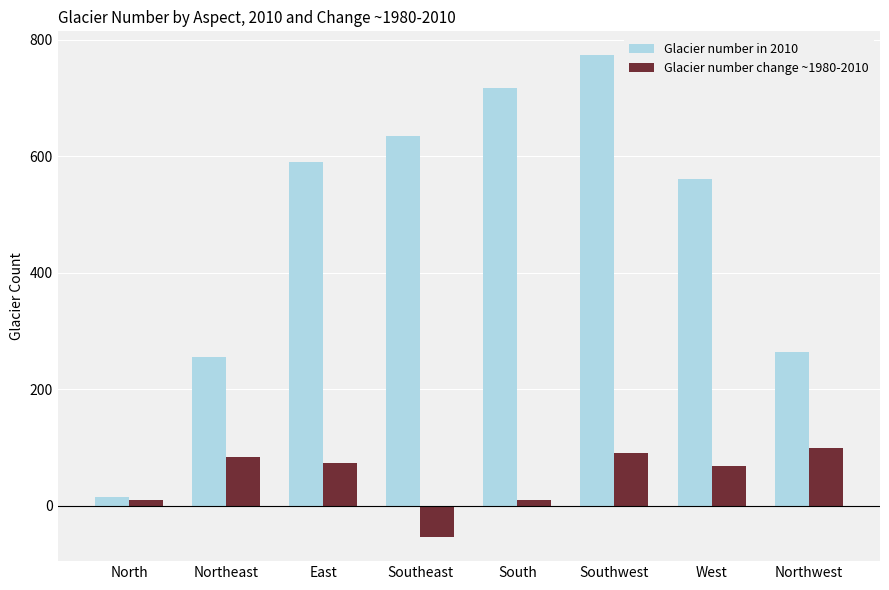

How many data points in Glacier number in 2010 are less than 590?

4